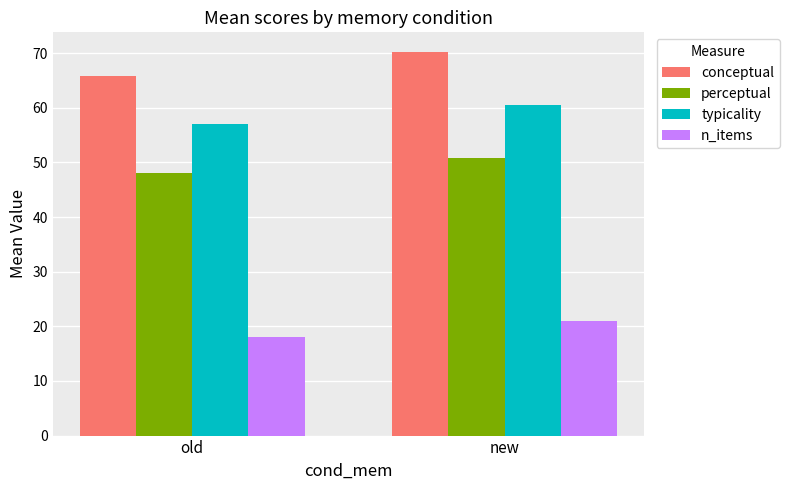

At which label is n_items closest to 19?

old